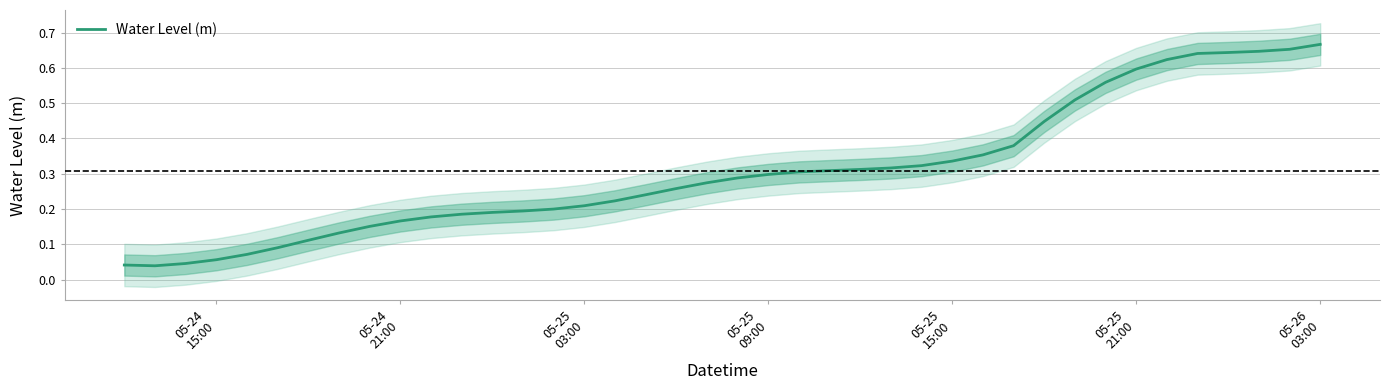

What is the approximate value at 05-25 03:00?

0.2